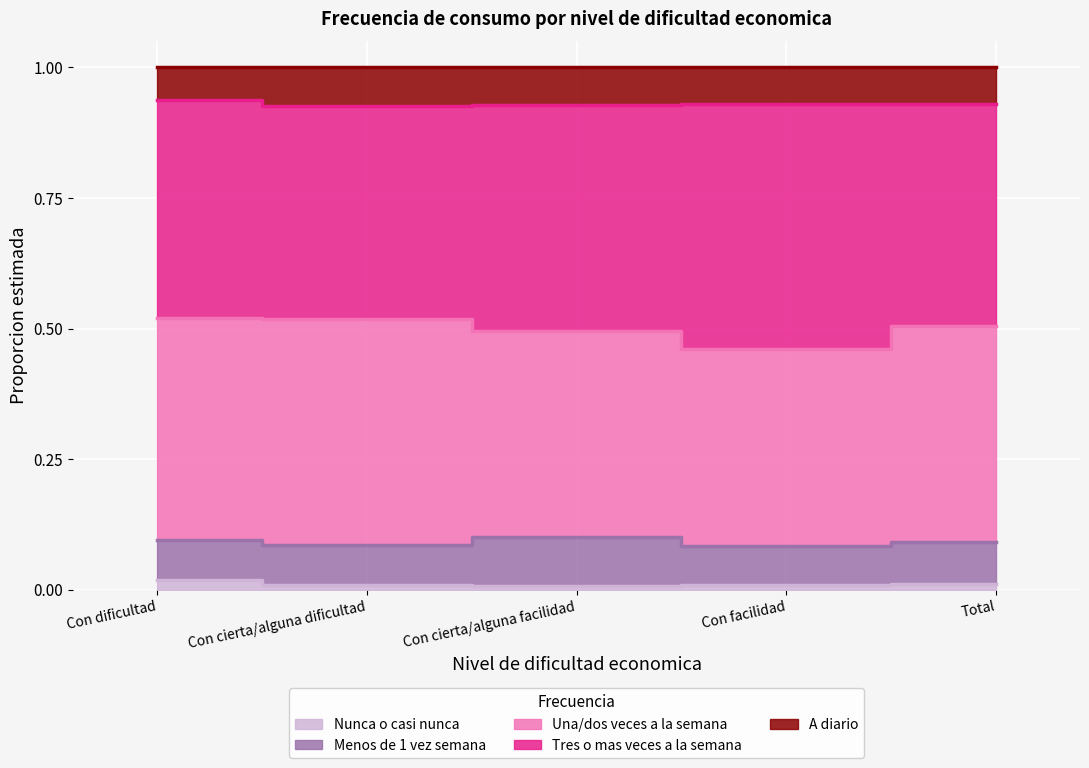

True or false: Nunca o casi nunca and Tres o mas veces a la semana intersect in this chart.

False